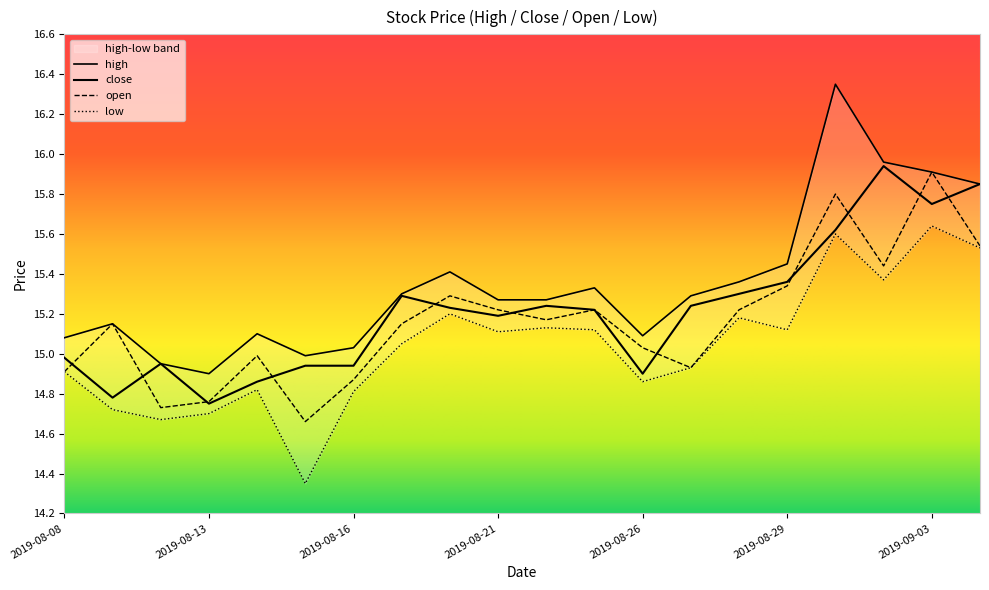

In high, how many points are lower than both neighbors (excluding endpoints)?

3